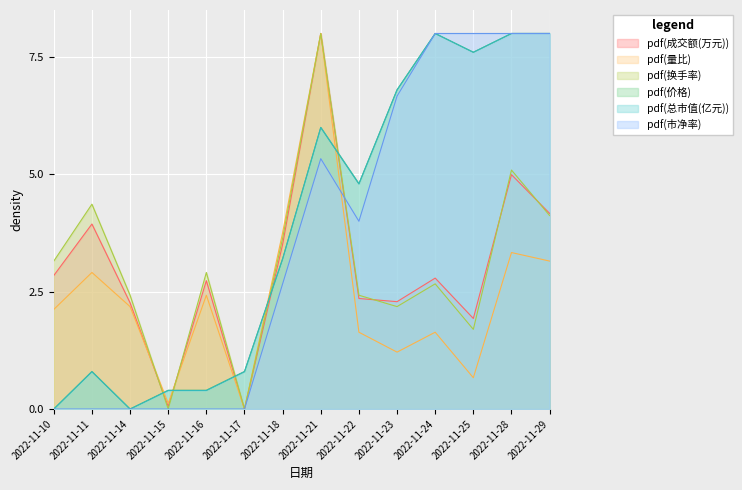

At which category does 价格 reach its first local peak?

2022-11-11